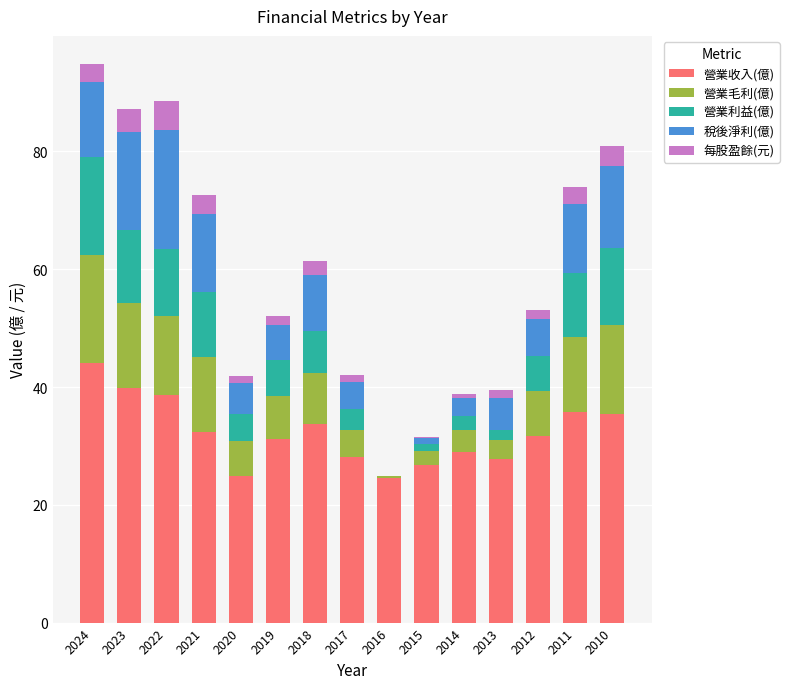

Is it true that 營業收入(億) equals 35.5 at 2010?

True